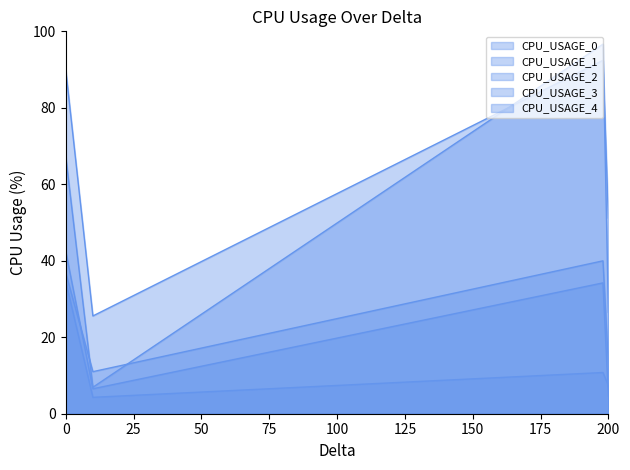

The value of CPU_USAGE_4 at 0 is 107.2. True or false?

False